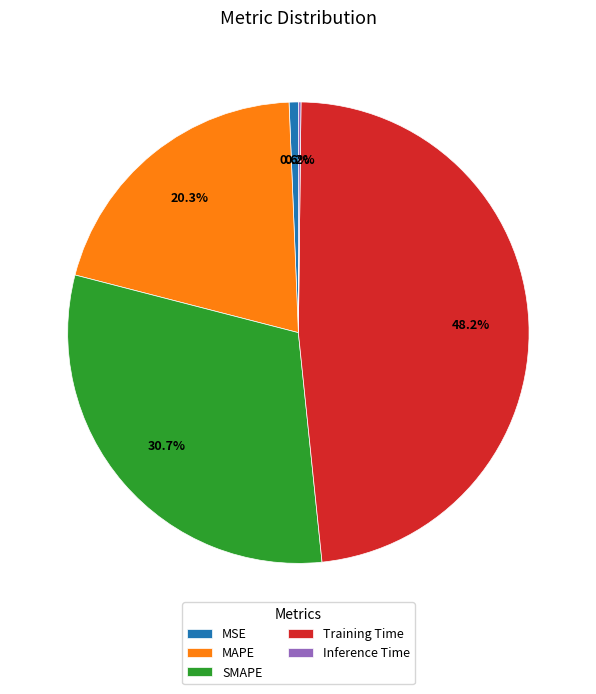

Does Training Time account for over 50% of the chart?

No